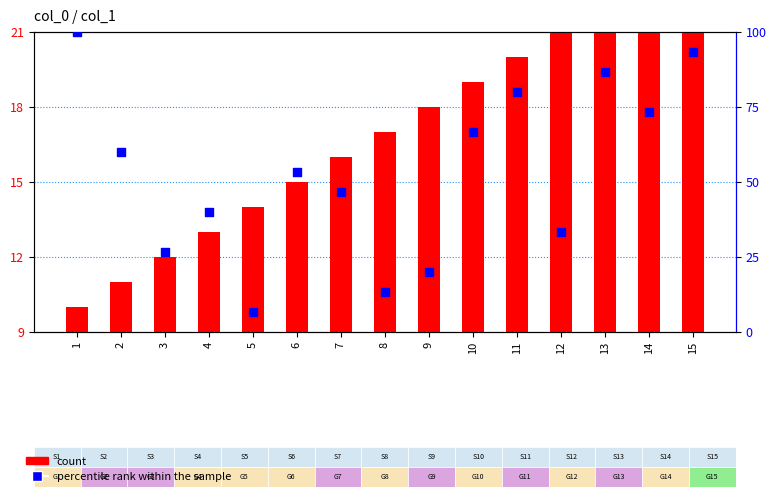

At how many categories does at least one series exceed 67?

5